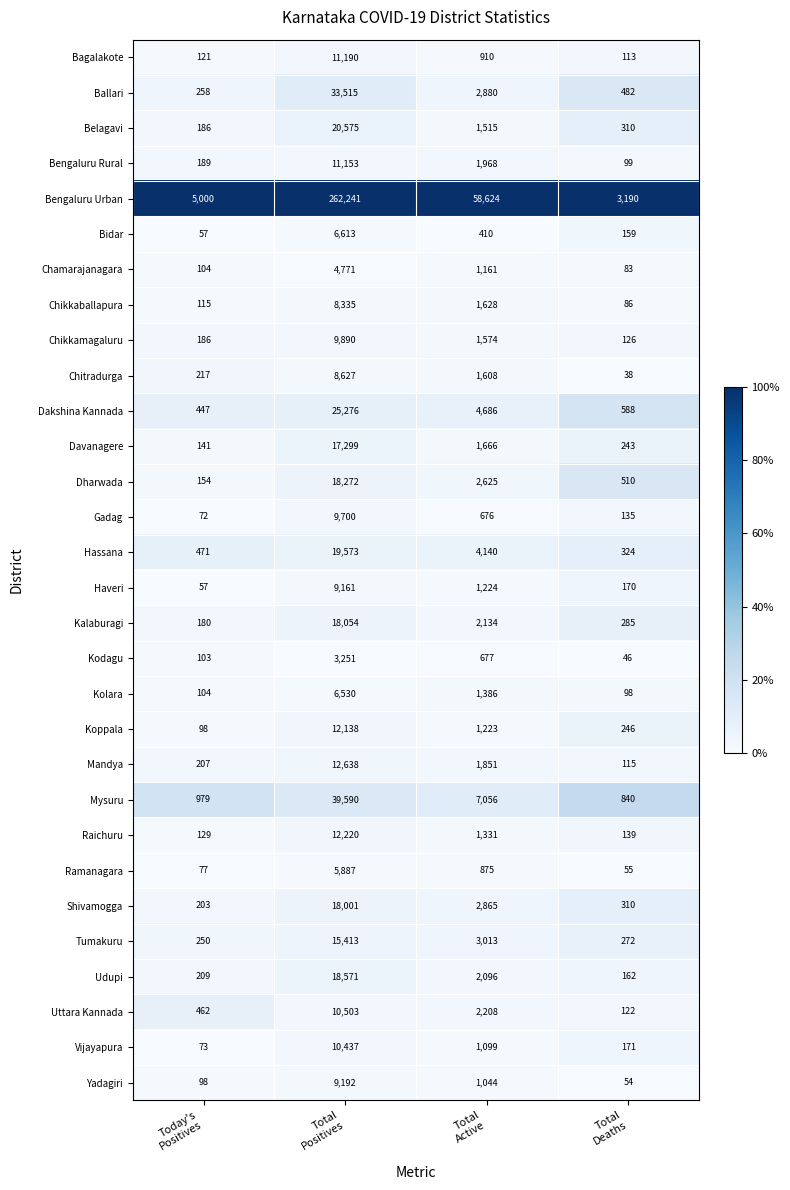

What is the minimum value shown in the chart?

38